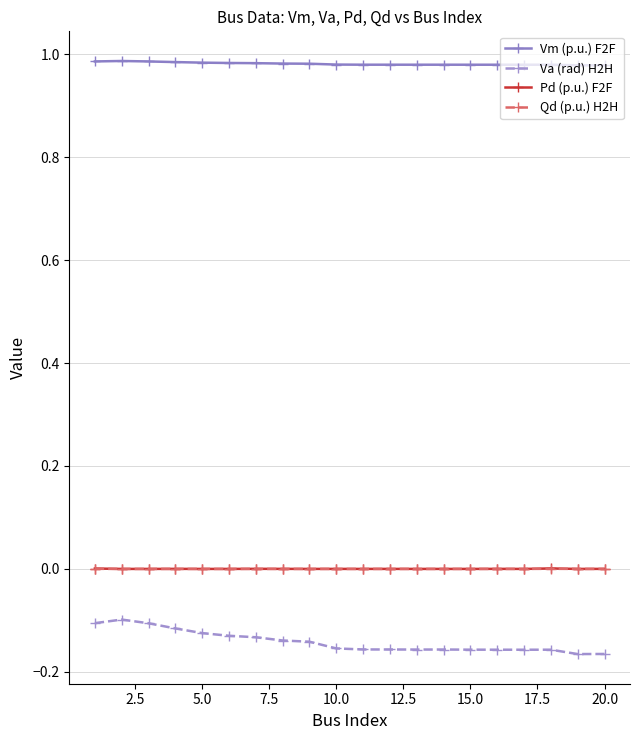

Which series has the largest total across all categories?

Vm (p.u.) F2F